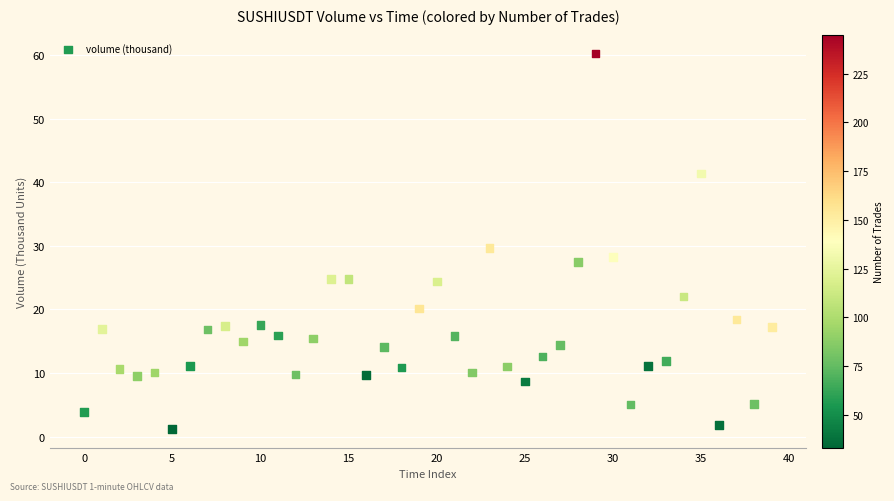

What is the range of Y values (max minus min)?

59.1